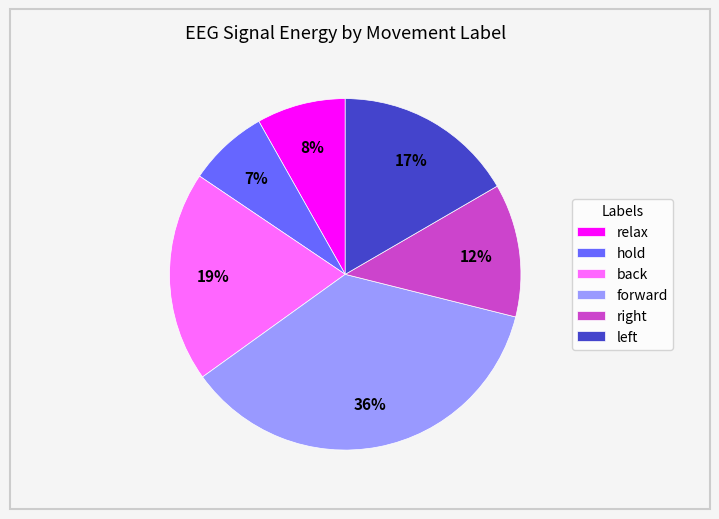

To the nearest percent, what portion does back represent?

19%